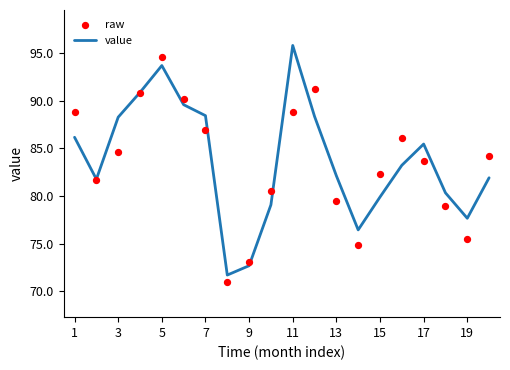

Which series reaches the maximum Y coordinate?

value